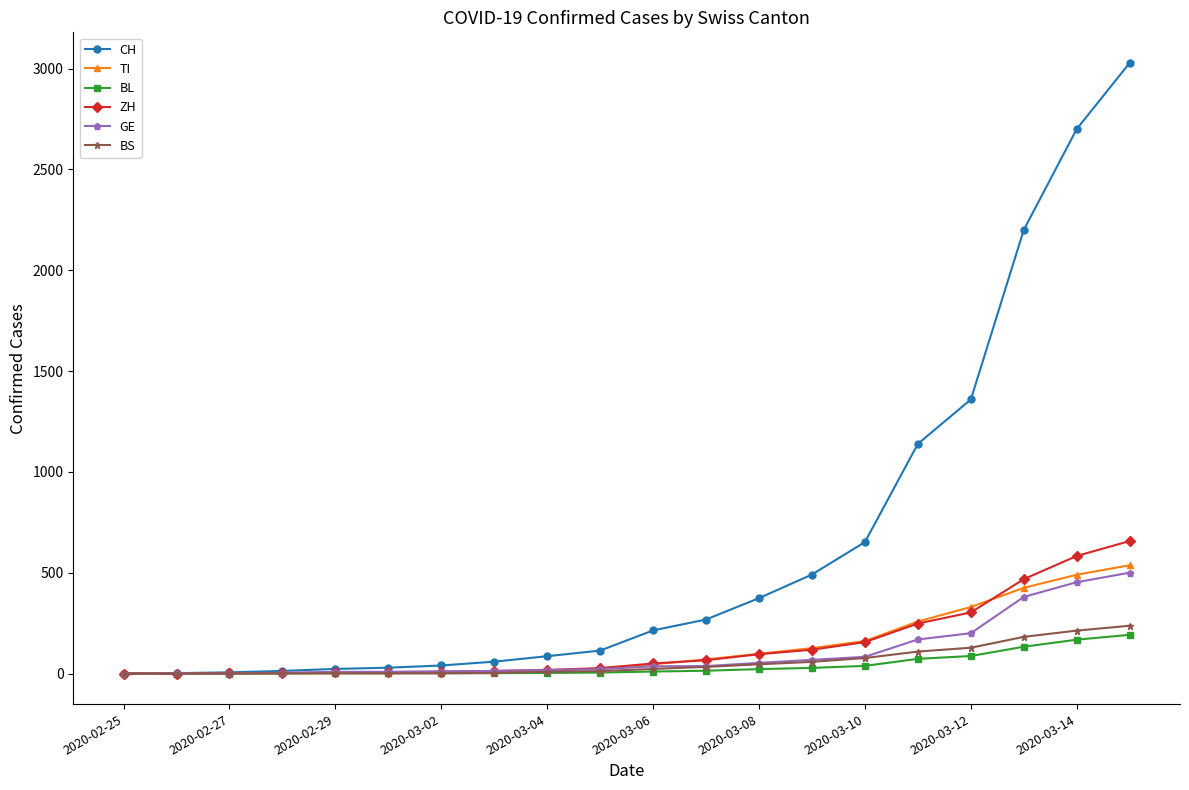

Does the chart display data point markers on the line(s)?

Yes